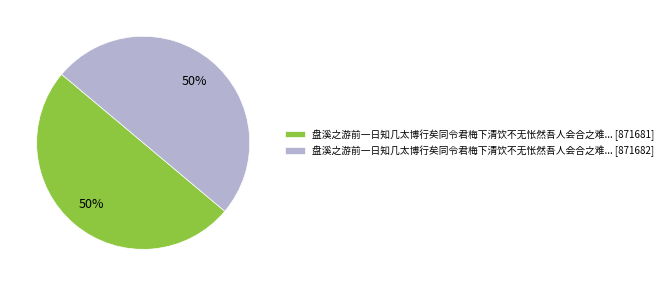

The 盘溪之游前一日知几太博行矣同令君梅下清饮不无怅然吾人会合之难... [871681] slice represents 50% of the pie. True or false?

True